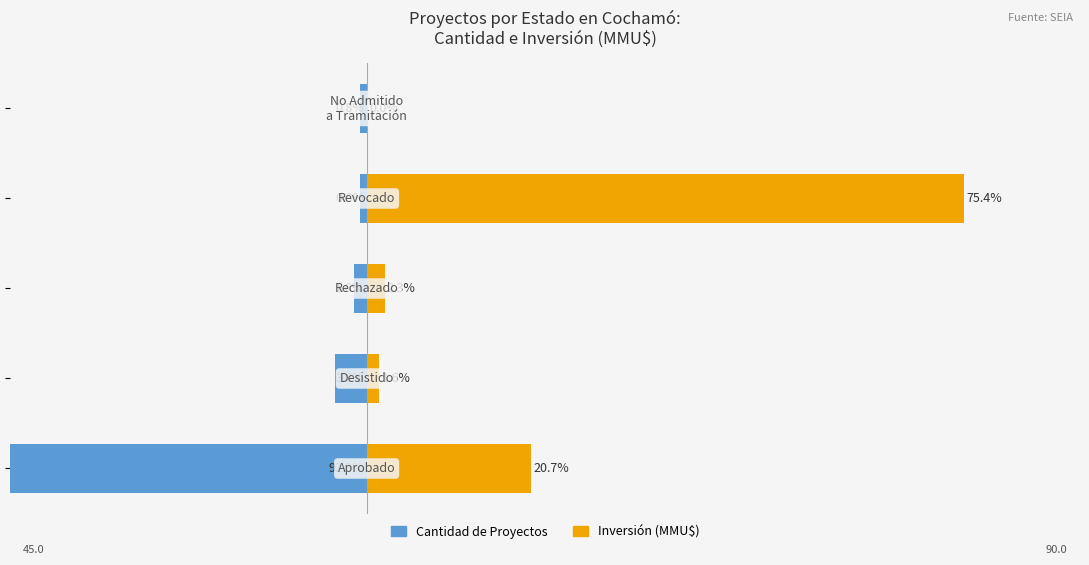

Is the value of Cantidad de Proyectos at 1 greater than the value of Inversión (MMU$) at 0?

No